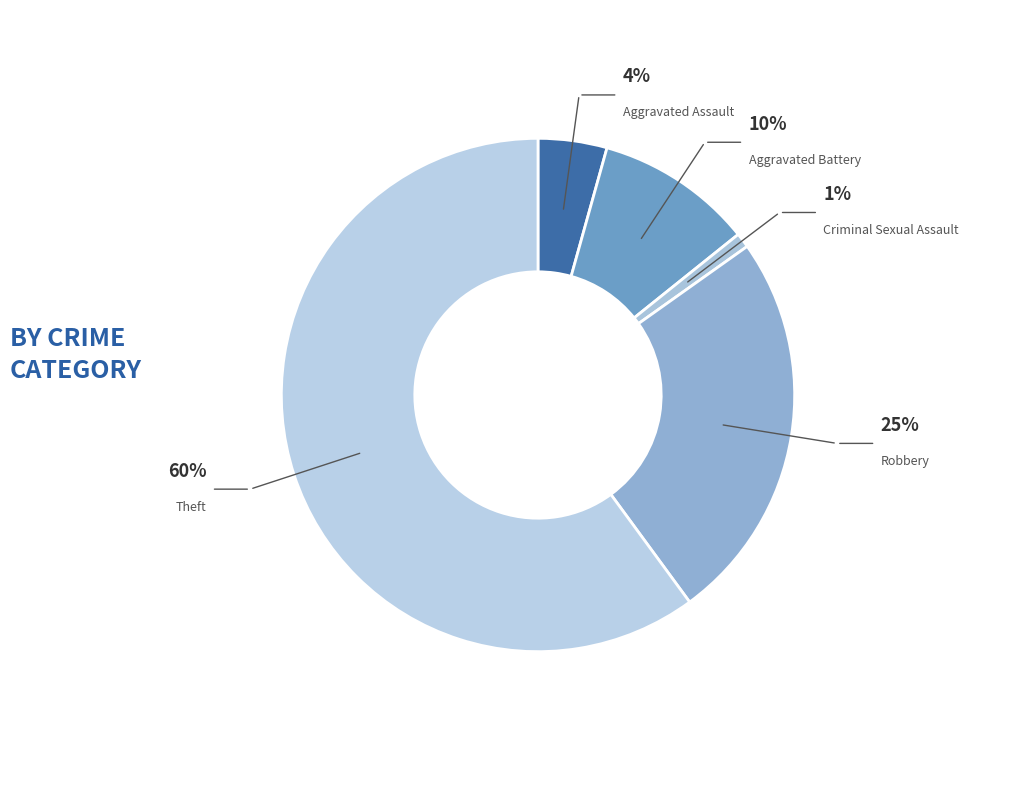

Is it true that Criminal Sexual Assault is 11% of the pie?

False